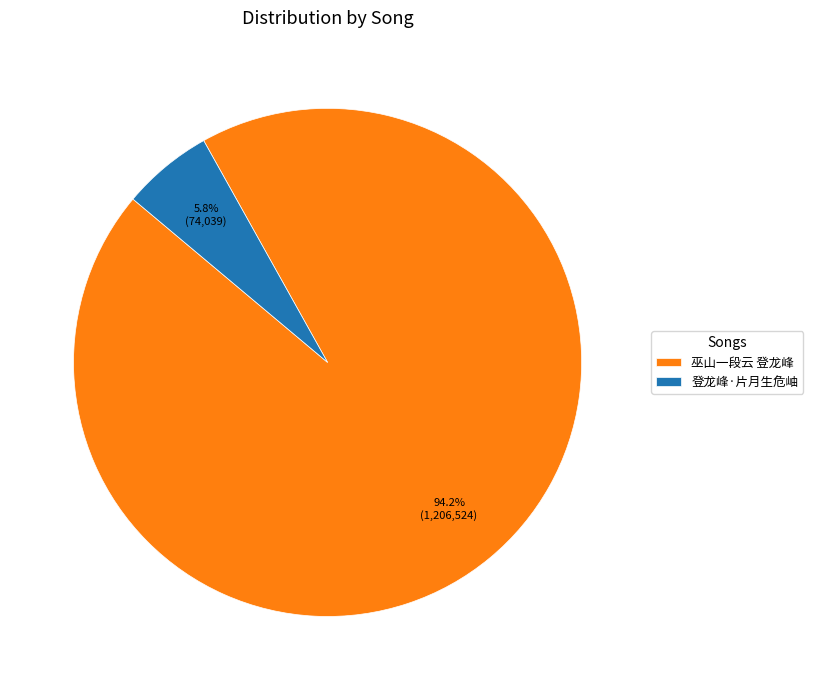

How many slices are in this pie chart?

2